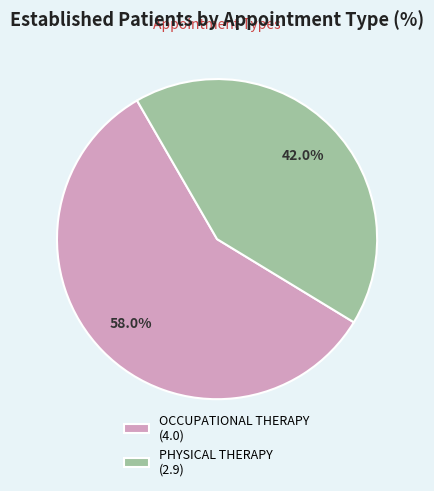

How many segments does this pie chart have?

2